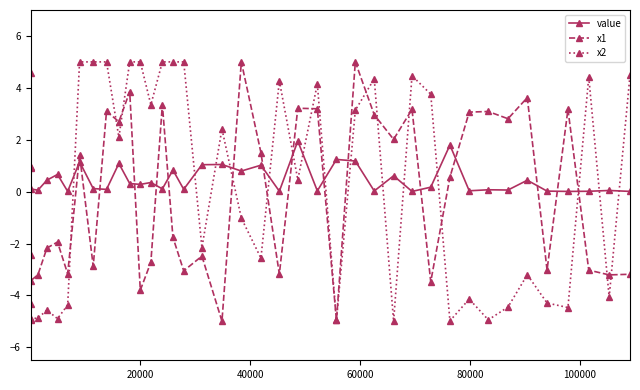

What is the greatest value displayed?

5.0